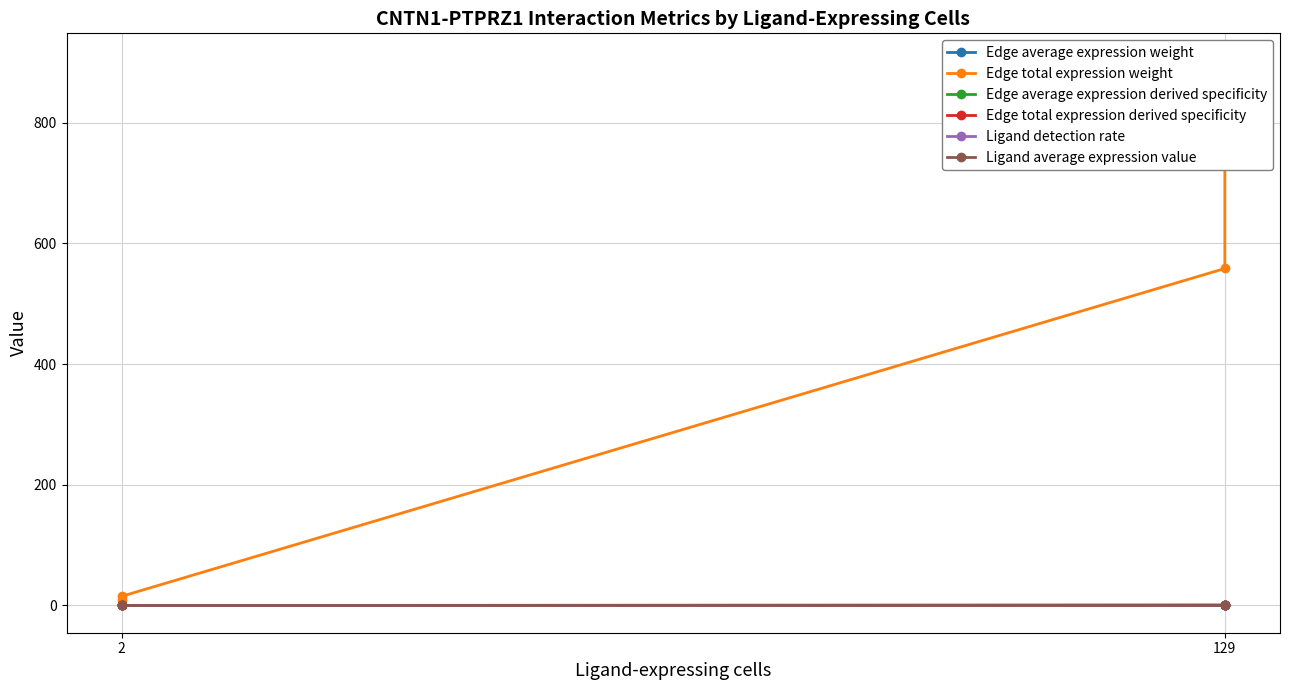

Which series has the largest range (max minus min)?

Edge total expression weight